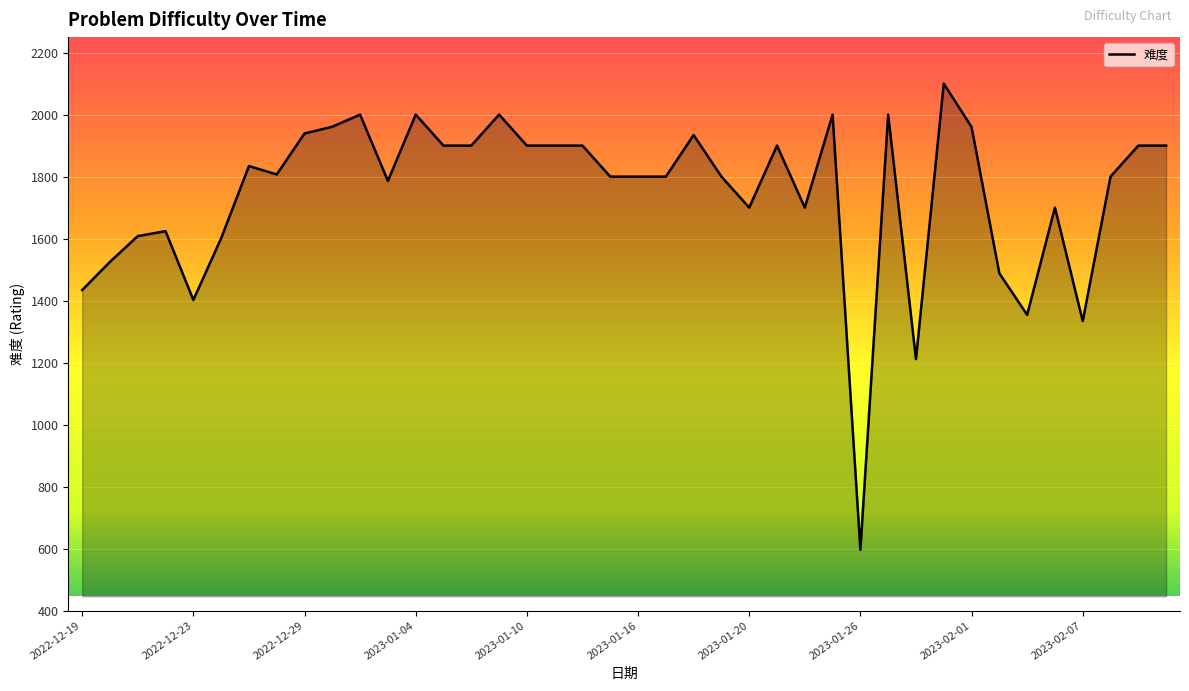

What is the greatest value displayed?

2100